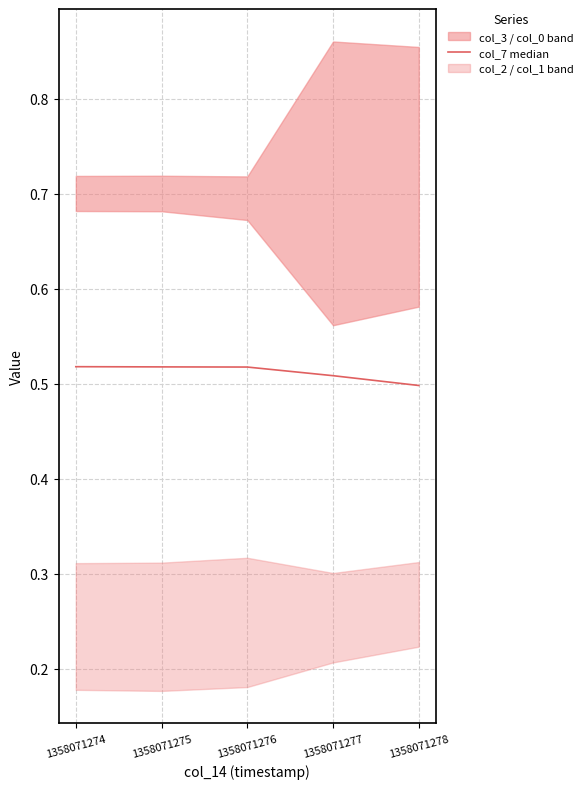

The col_7 median series shows 0.9 at 1358071276. True or false?

False